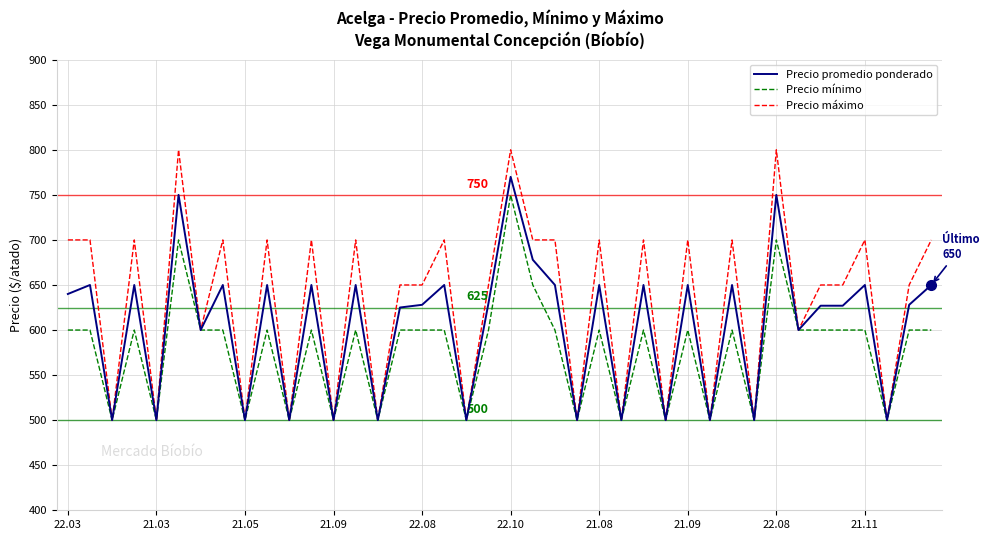

Rank the series by their maximum value, from highest to lowest.

Precio máximo, Precio promedio ponderado, Precio mínimo